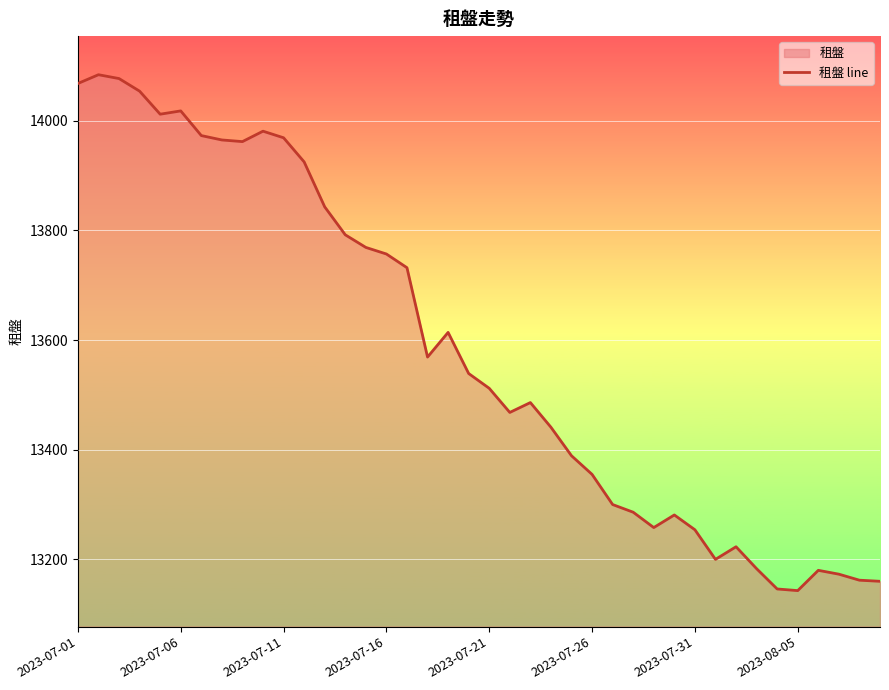

Count the number of values greater than 13539.

19